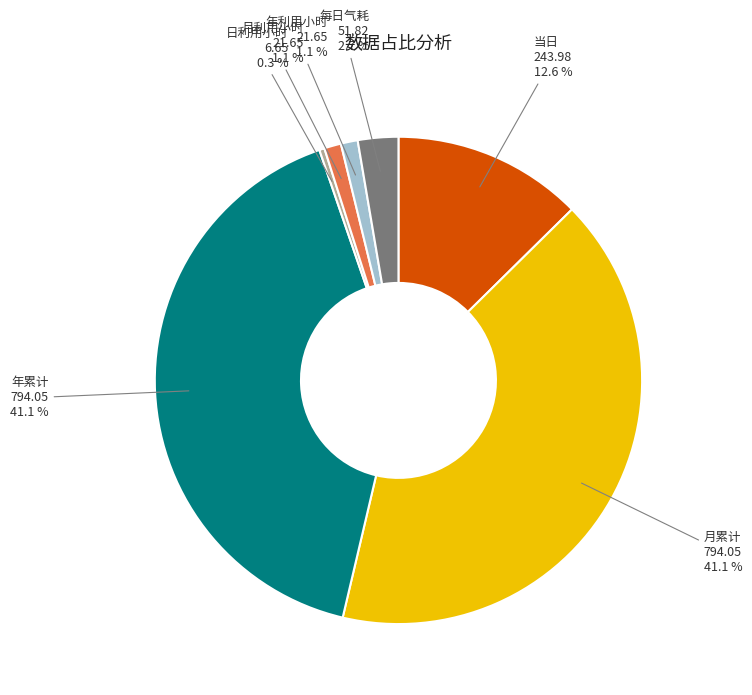

True or false: 月利用小时 accounts for 11% of the total.

False